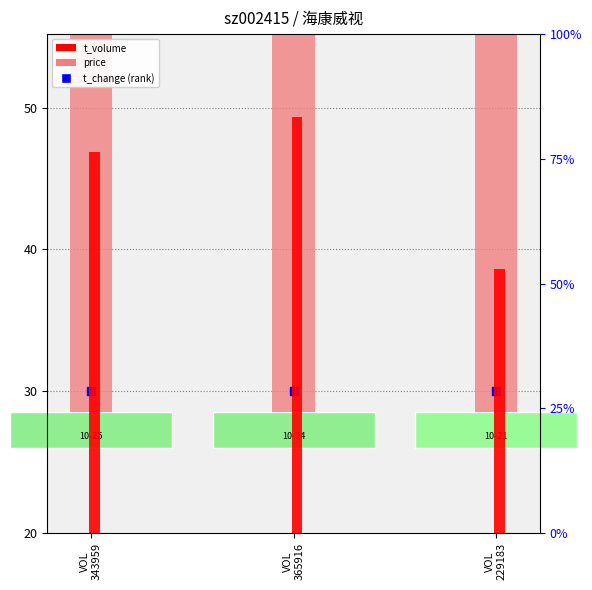

What are all the series names shown in the legend?

price, t_change (rank), t_volume